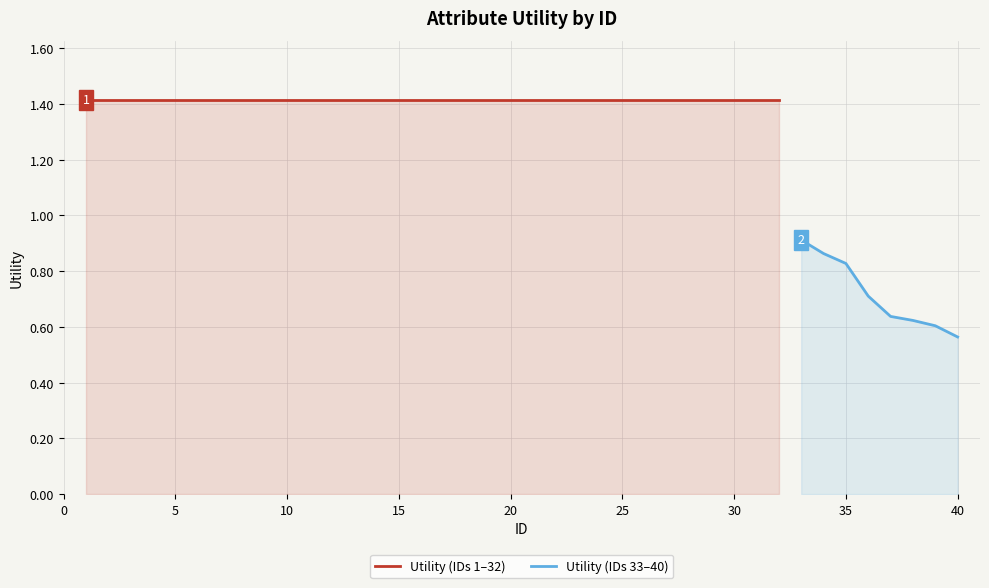

True or false: there are more than 1 points higher than both neighbors.

False